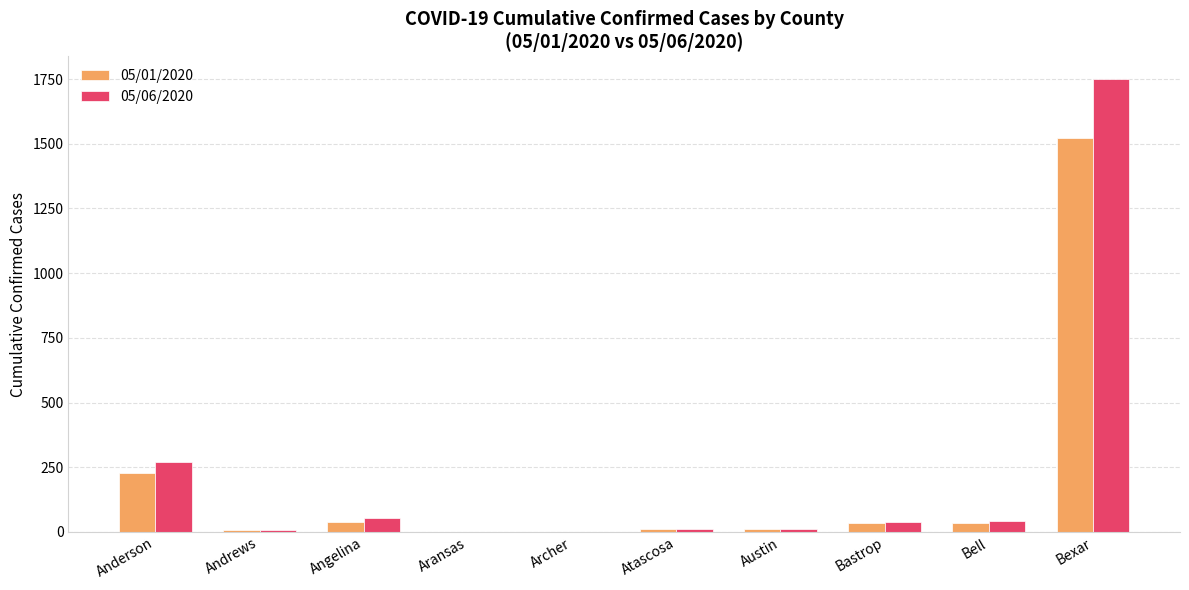

Is the value of 05/01/2020 at Bexar greater than the value of 05/06/2020 at Atascosa?

Yes